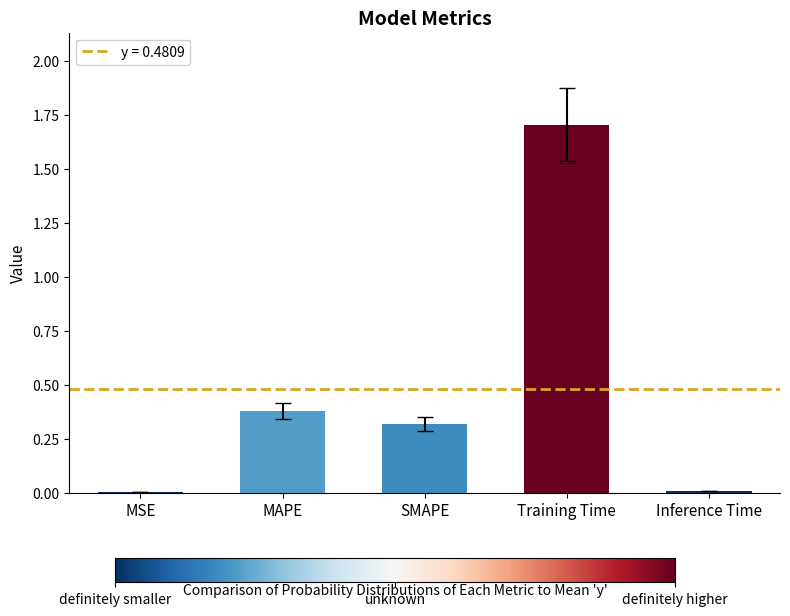

What is the sum of all values?

2.4